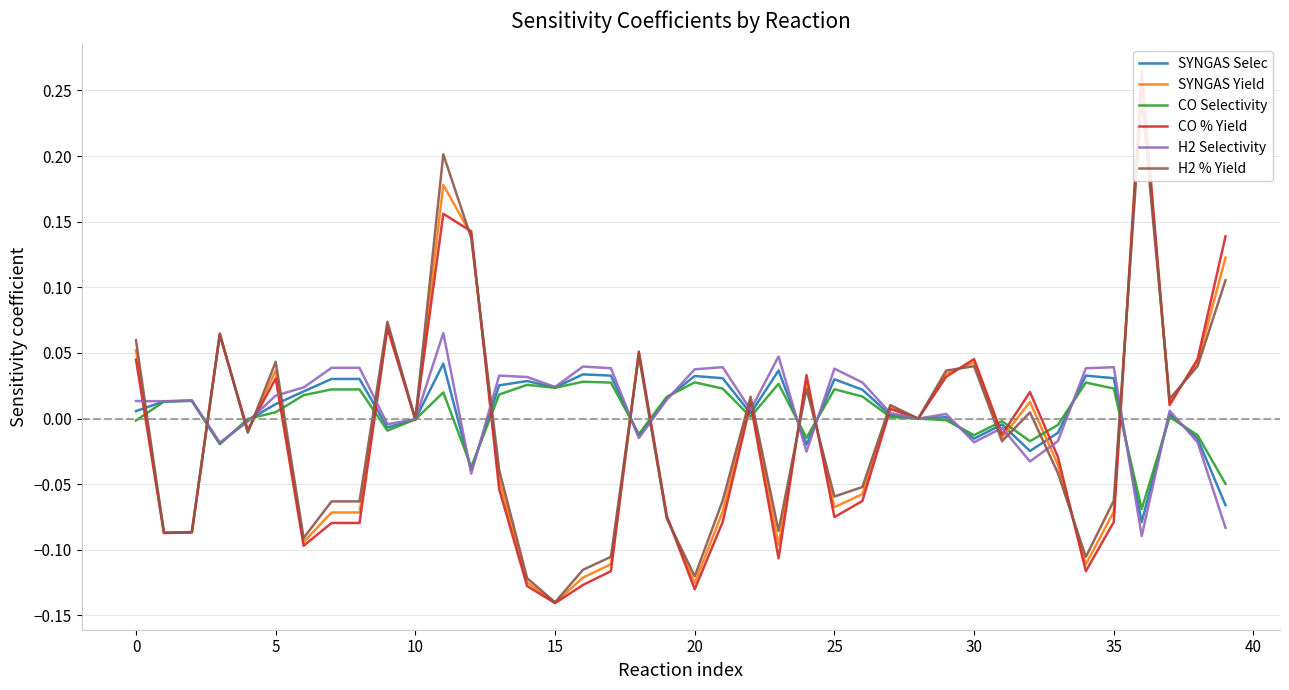

After their last crossing, which series has the higher values: H2 % Yield or SYNGAS Yield?

SYNGAS Yield